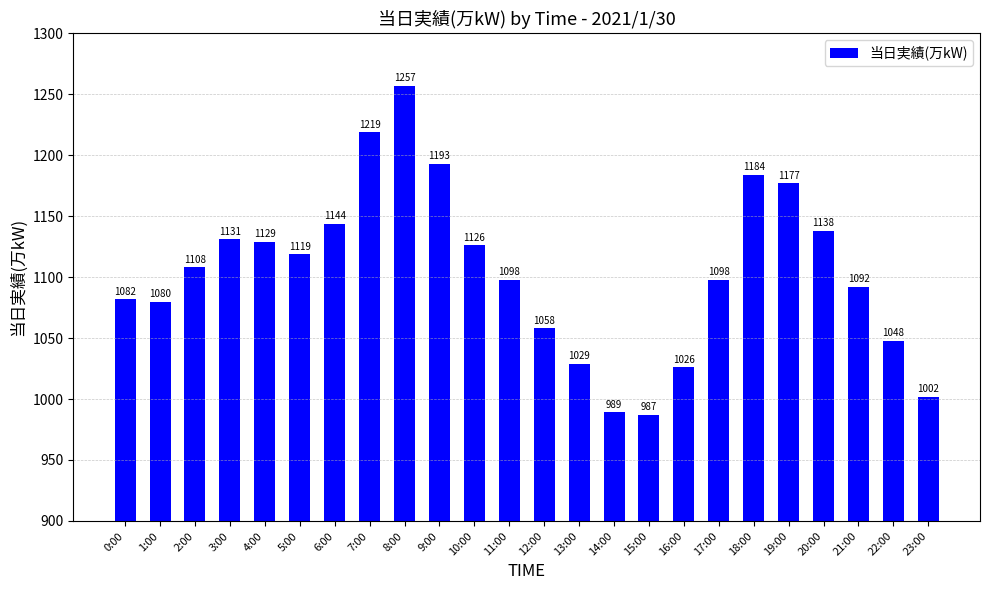

Where is the data nearest to the value 1122?

5:00